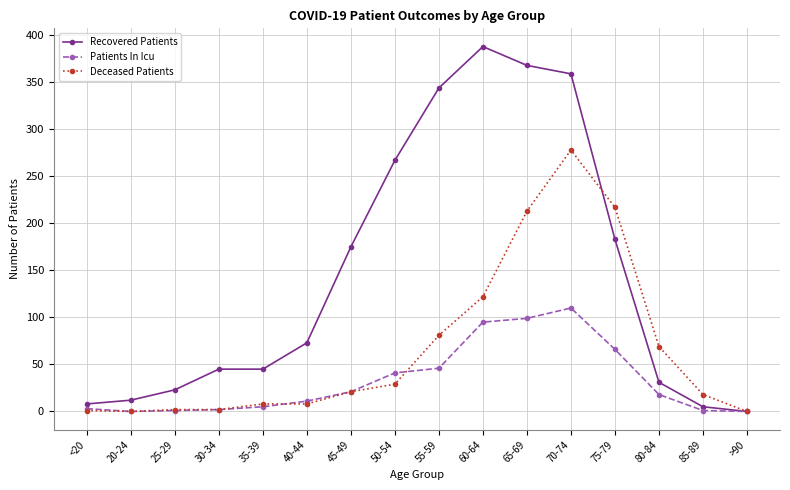

Which series has the largest total across all categories?

Recovered Patients